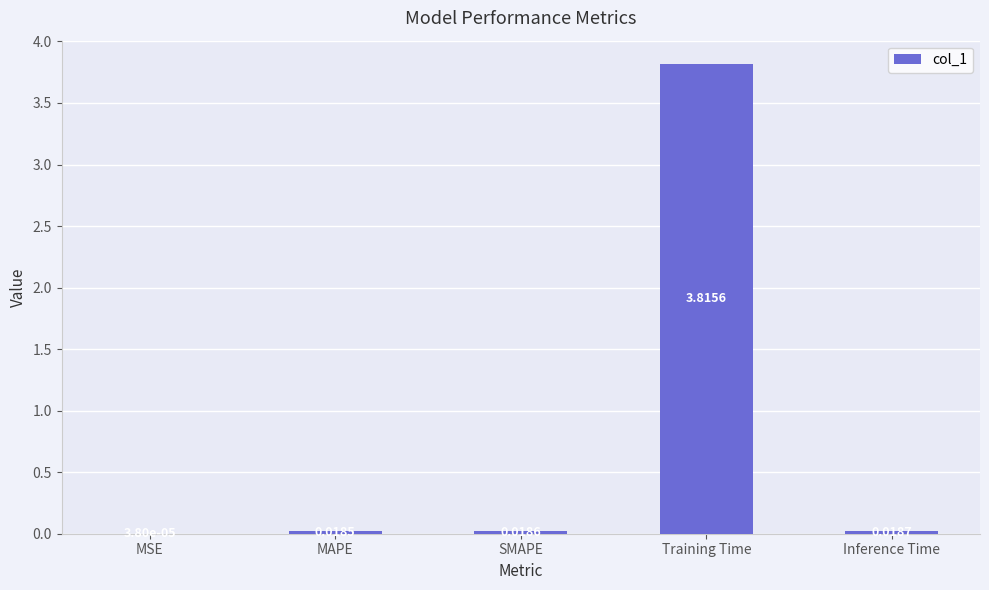

Where is the data nearest to the value 1?

Inference Time